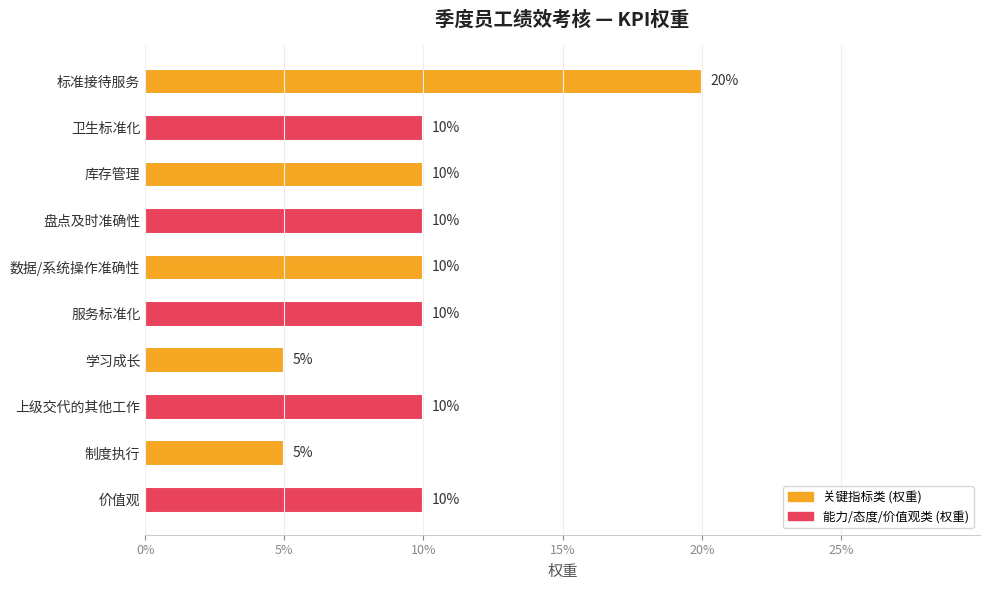

What is the greatest value displayed?

0.2